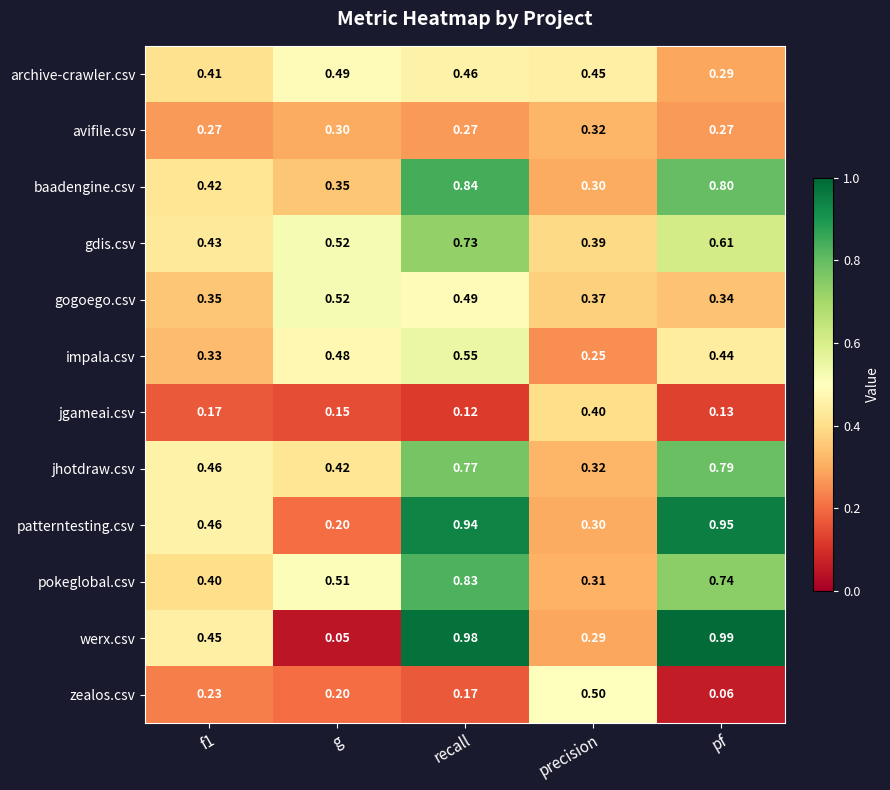

At which label is zealos.csv closest to 0?

pf